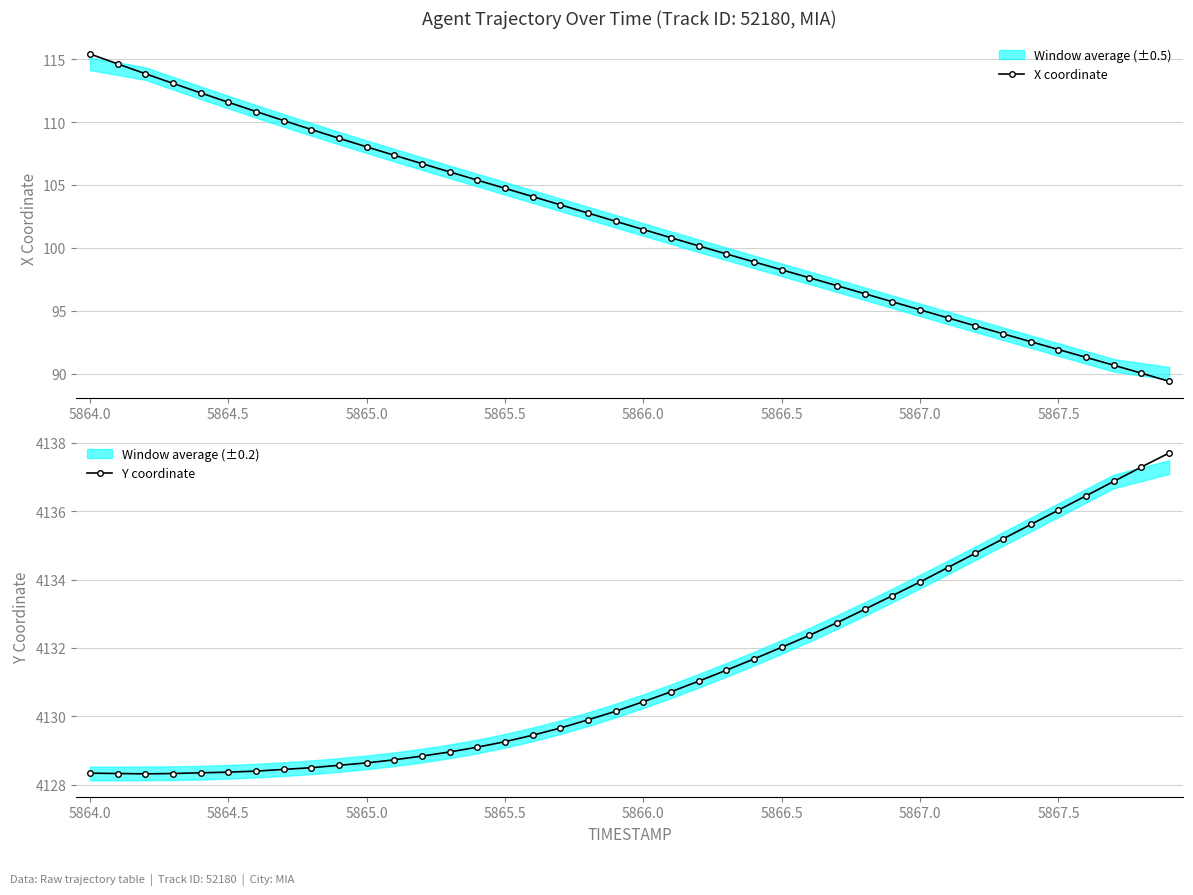

True or false: Y coordinate has a value of 7186.0 at 5864.5.

False